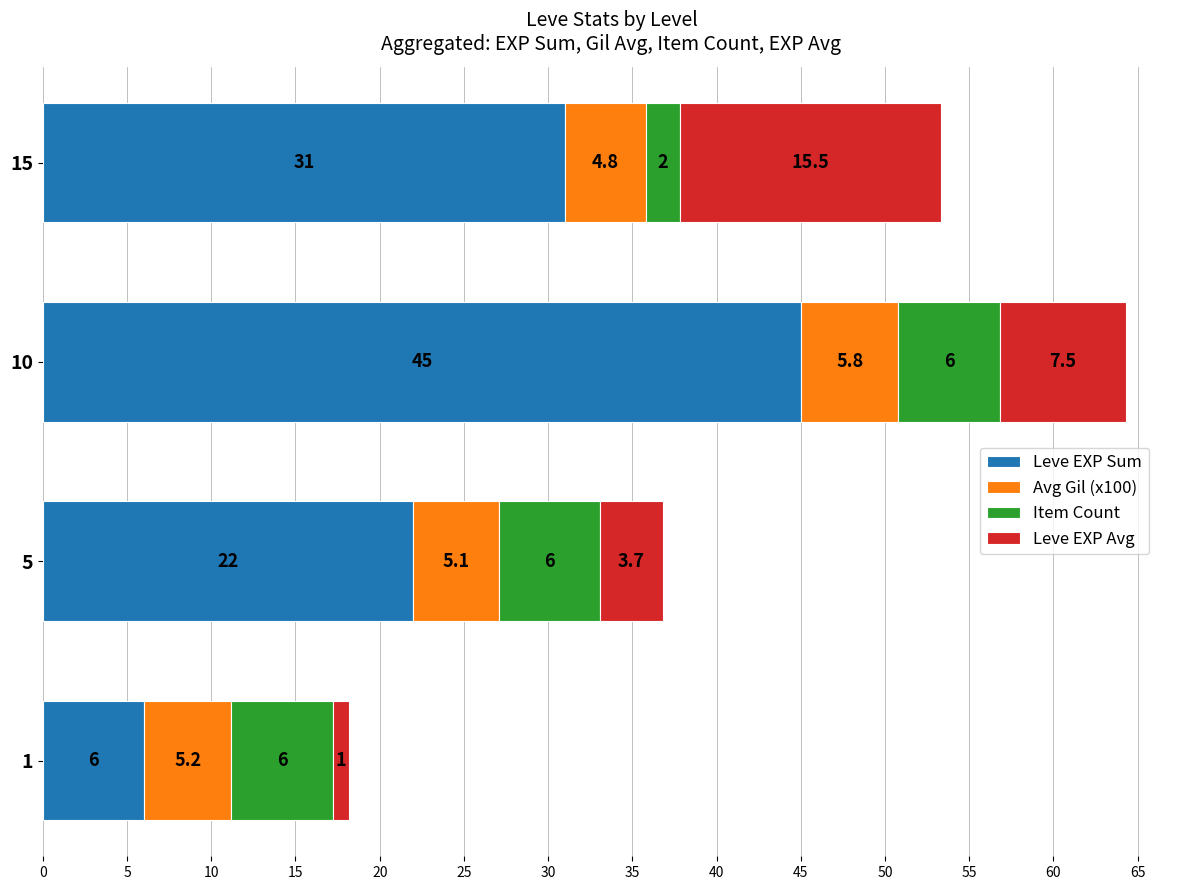

How many distinct data groups are displayed?

4